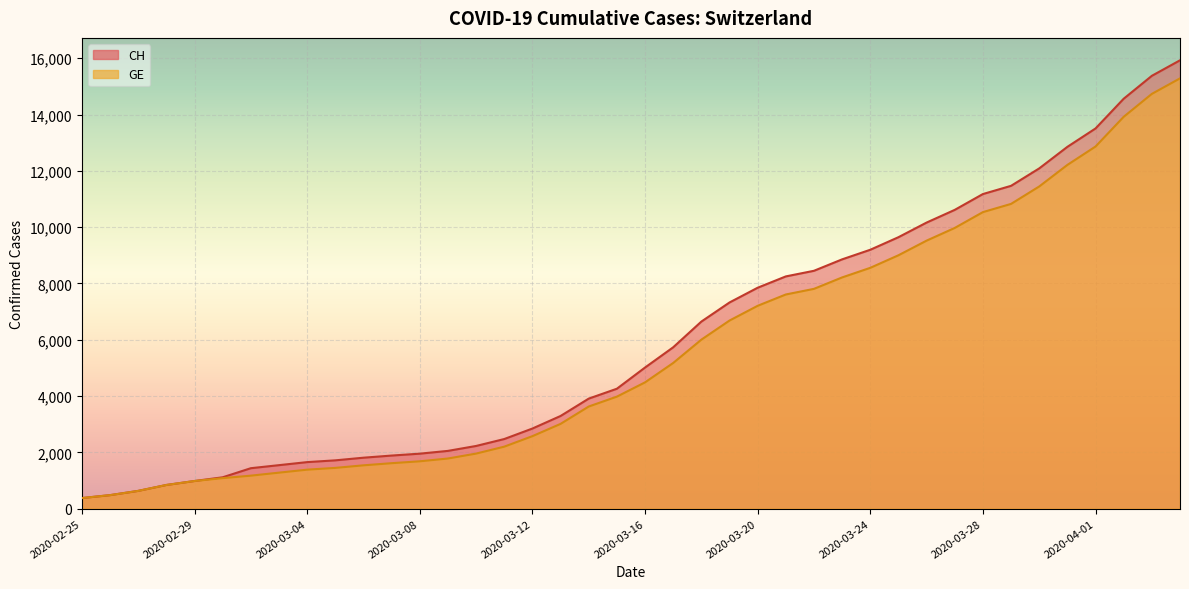

Rank the series by their average value, from highest to lowest.

CH, GE